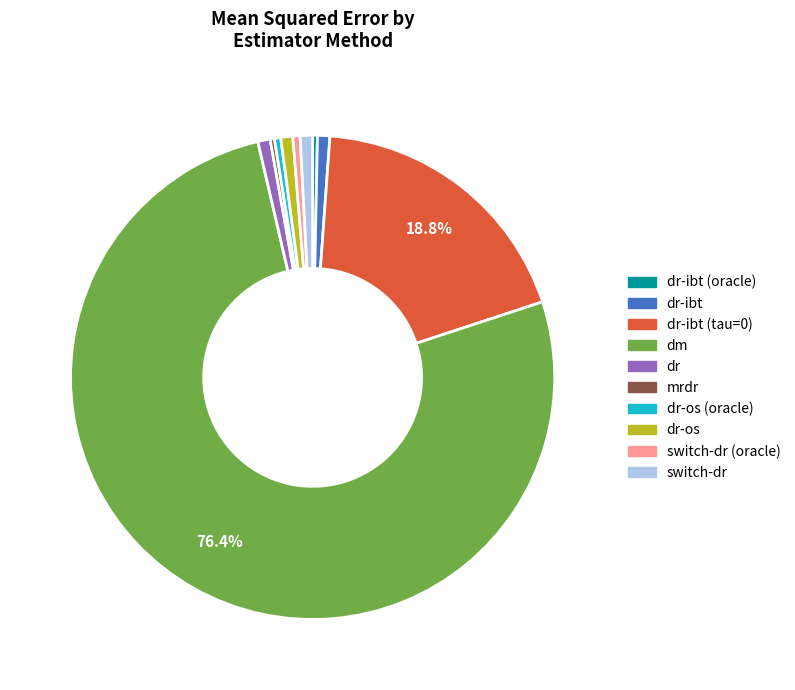

Is there any slice that represents more than half of the pie?

Yes